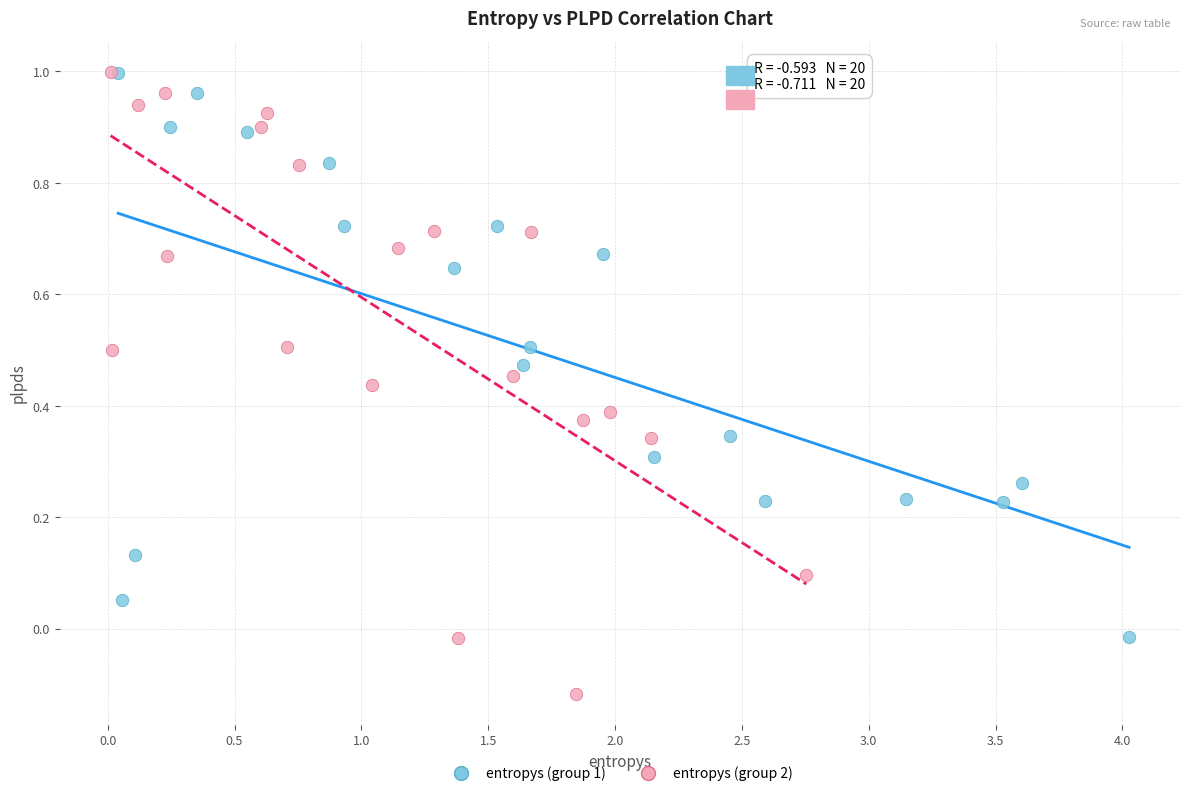

Which series has the widest spread of Y values?

entropys (group 2)